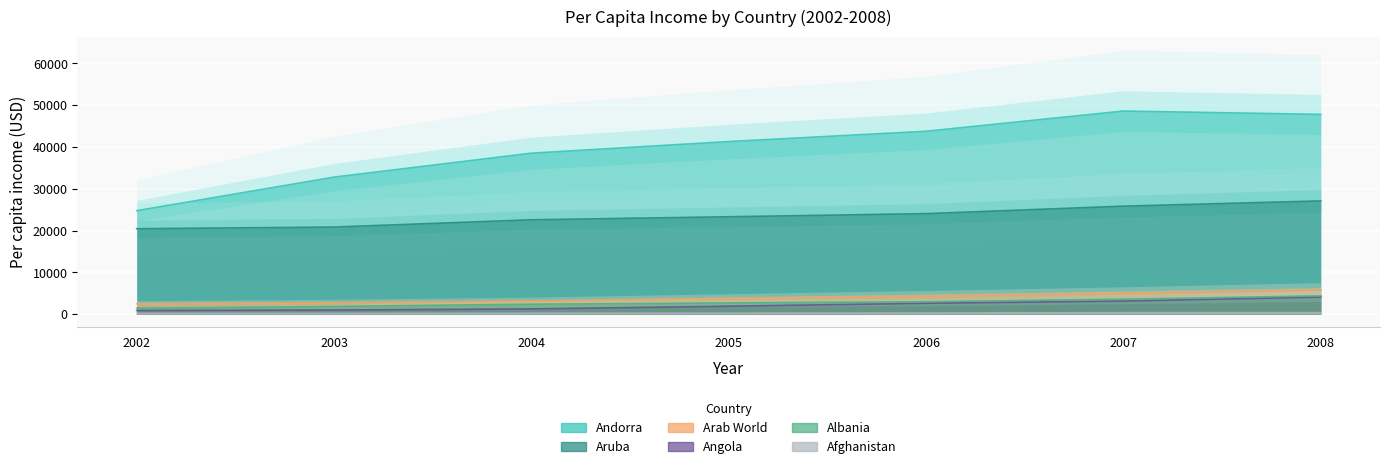

What is the sum of the Albania values at 2007 and 2004?

5968.6